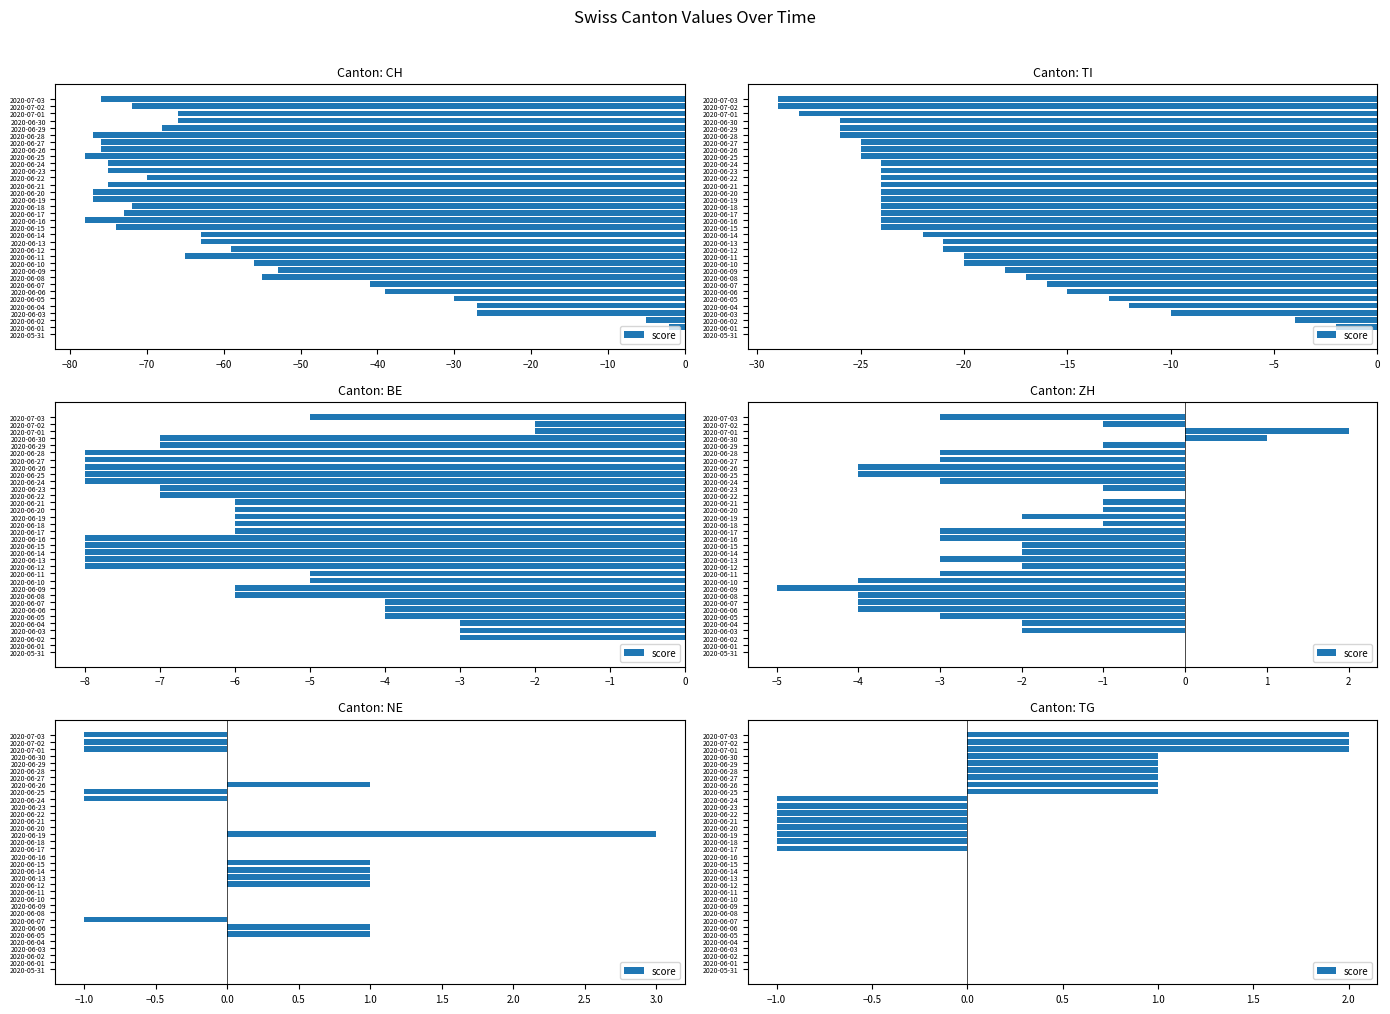

Is it true that the value at 2020-07-03 is 1?

False